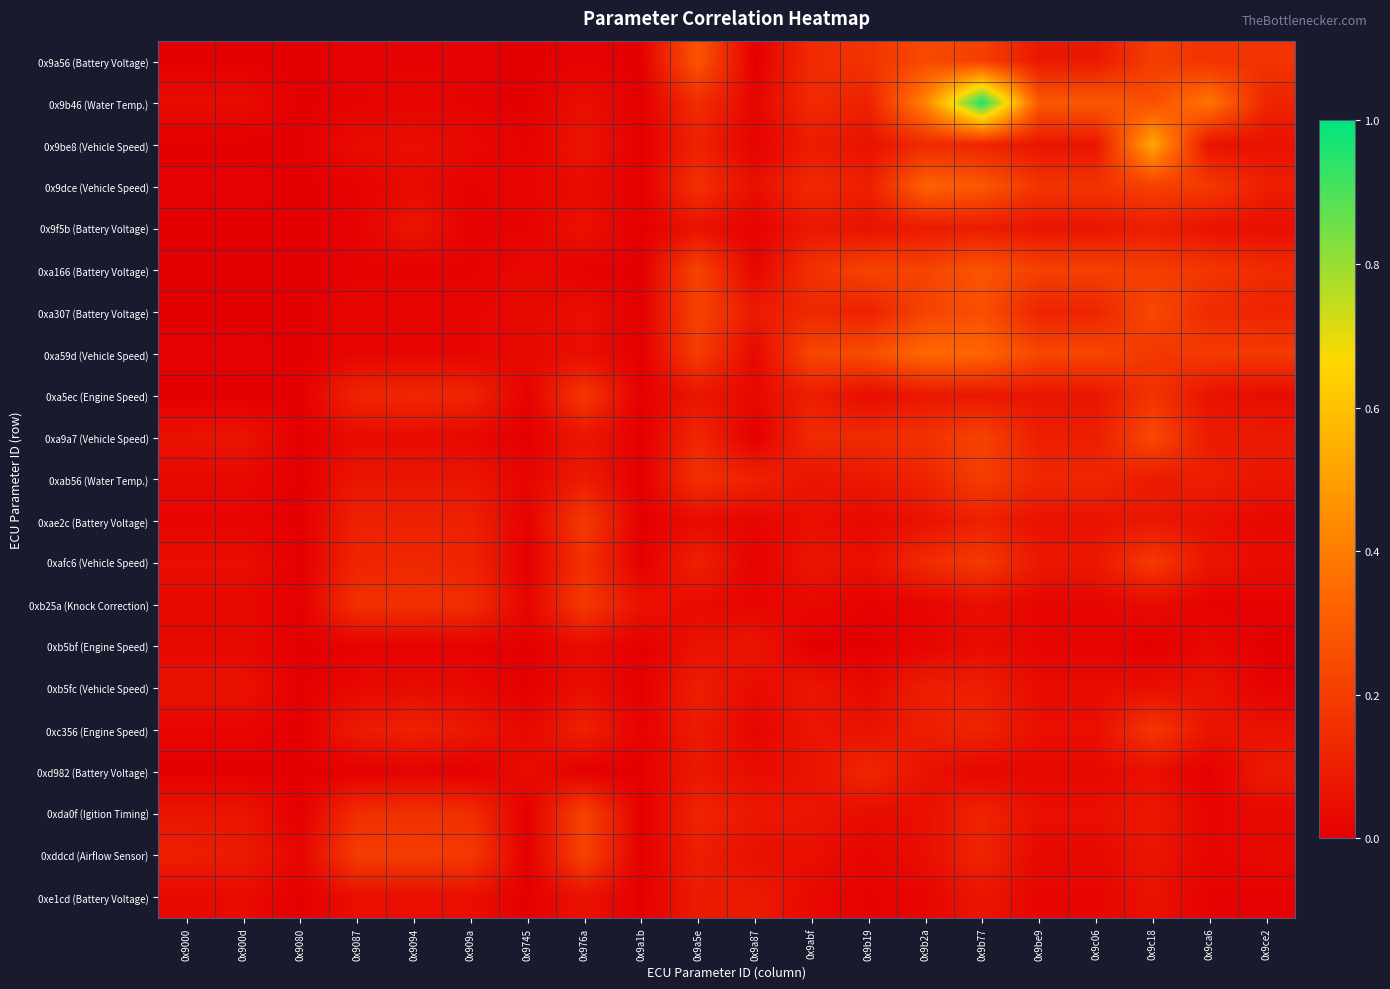

Which series has the largest range (max minus min)?

0x9b46 (Water Temp.)